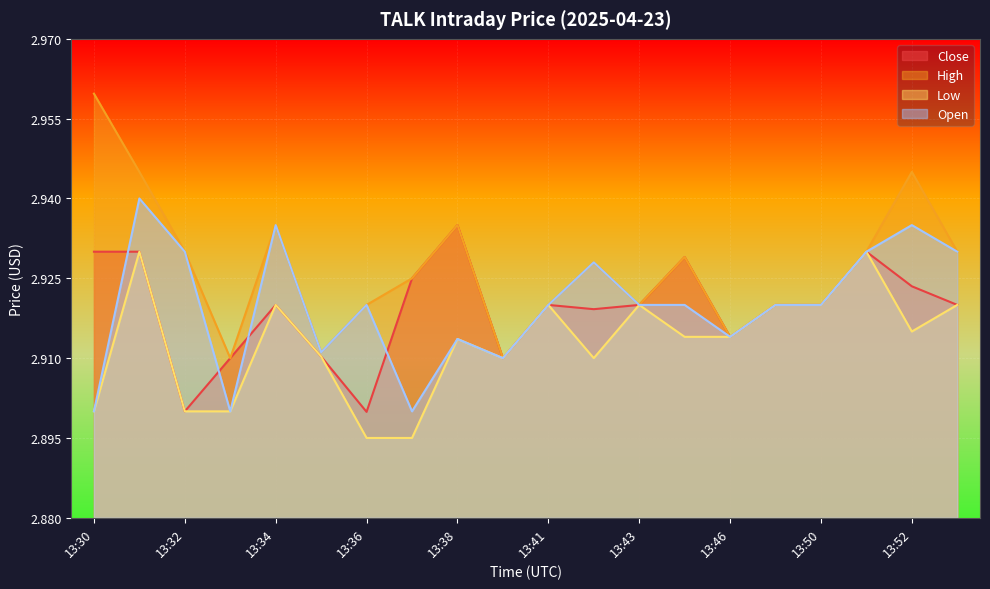

True or false: High and Open cross at least once.

False